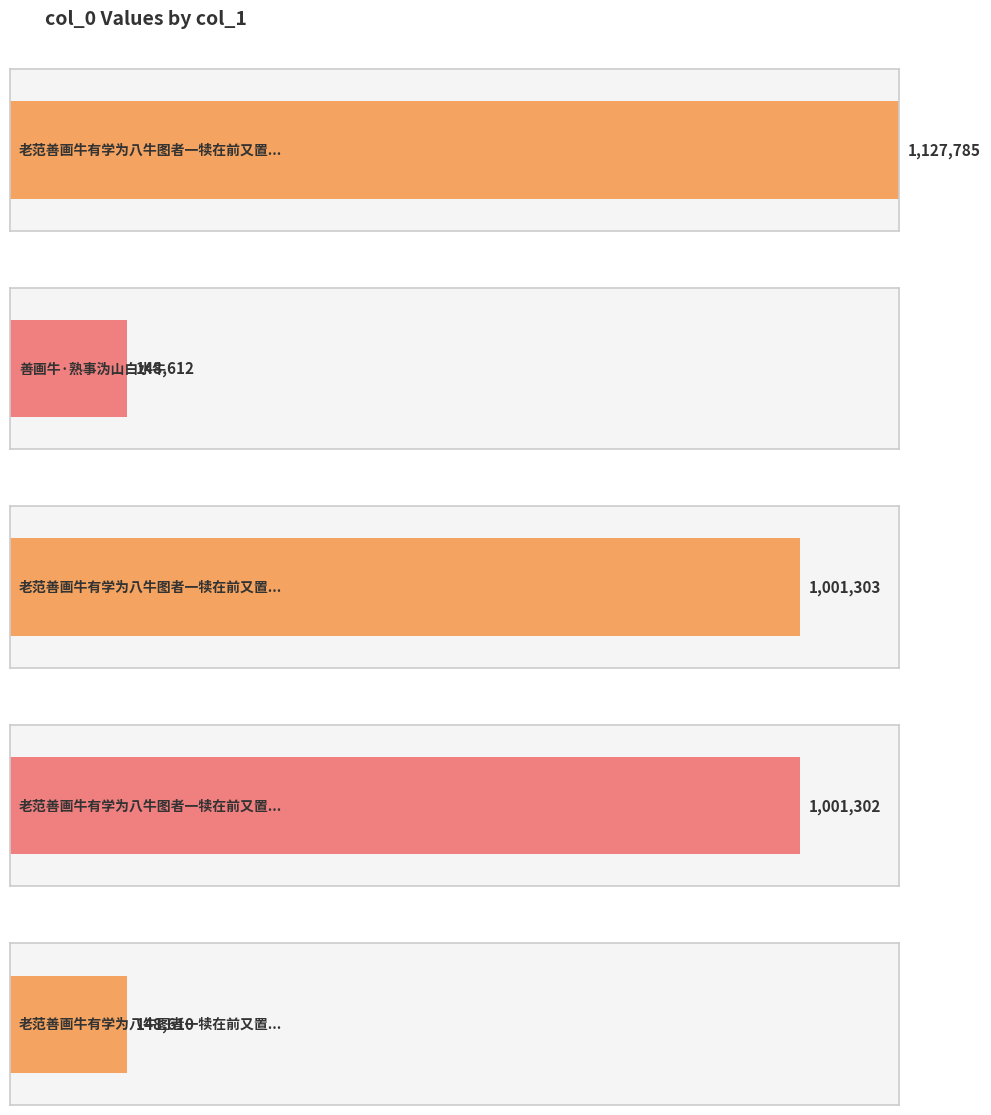

Approximately how many times larger is the value at 老范善画牛有学为八牛图者一犊在前又置一童持竿牧其后 compared to 老范善画牛有学为八牛图者一犊在前又置一童持竿牧其后 其一?

1.1